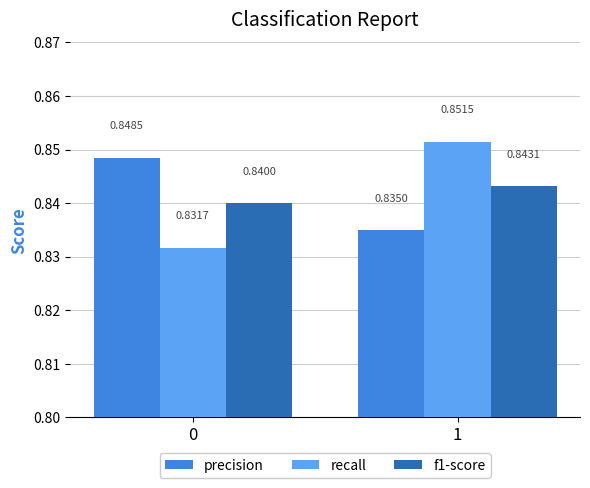

Which category has the lowest value in the precision series?

1